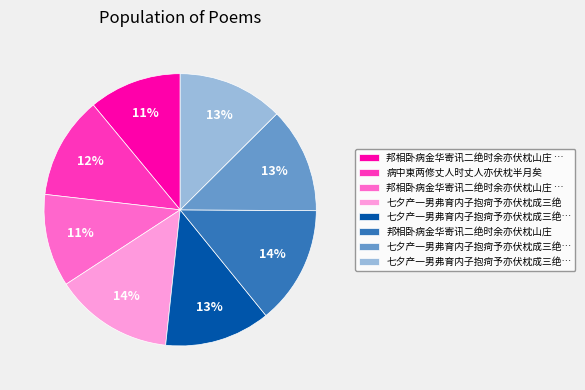

To the nearest percent, what is the difference between the largest and smallest slice percentages?

3%